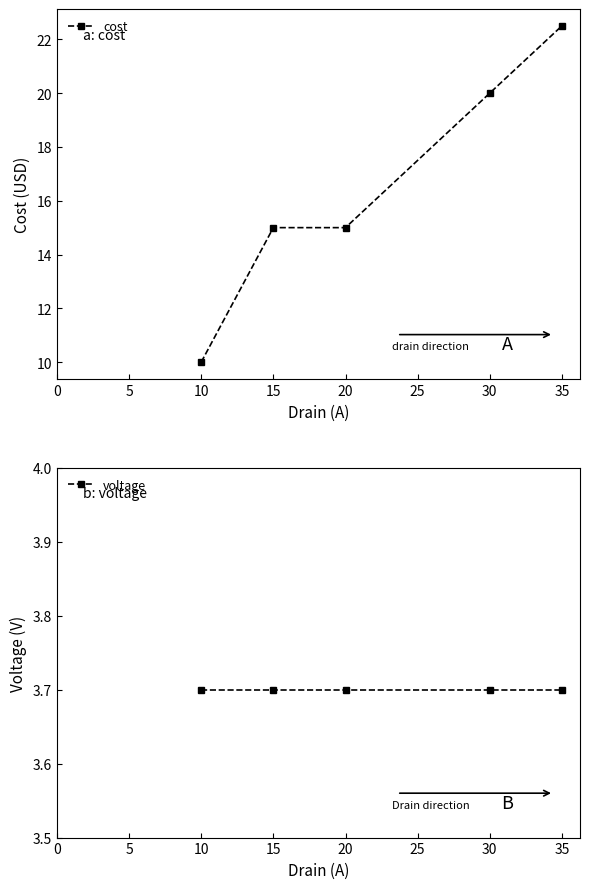

Is it true that cost equals 5.4 at 10?

False